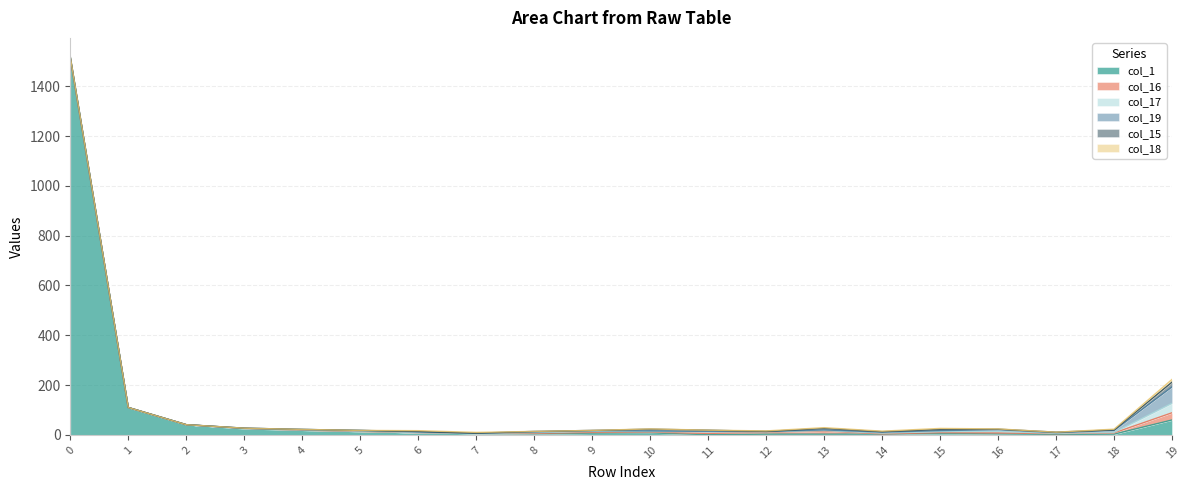

What is the sum of all col_17 values?

77